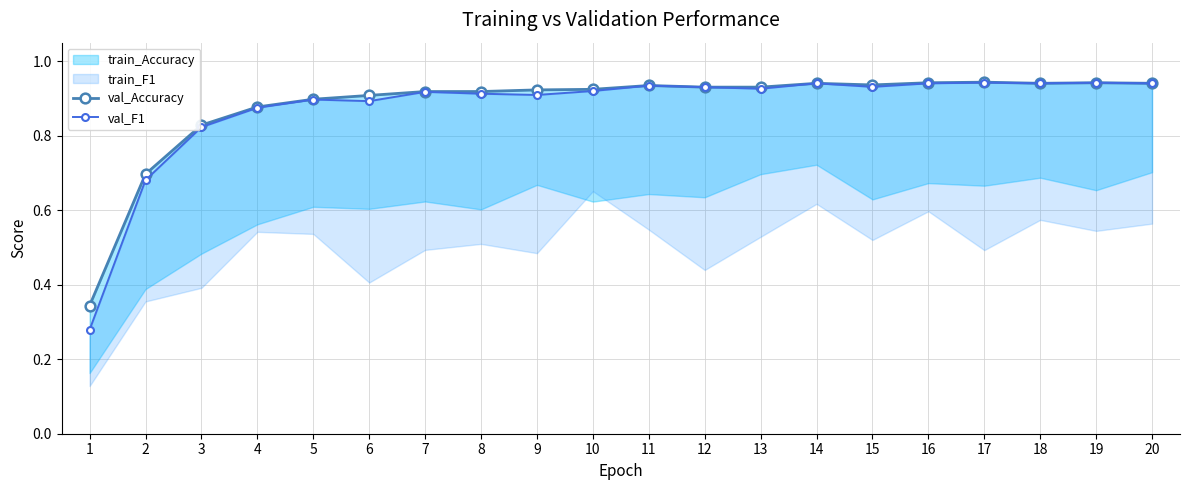

Which has a higher value, 3 or 2?

3